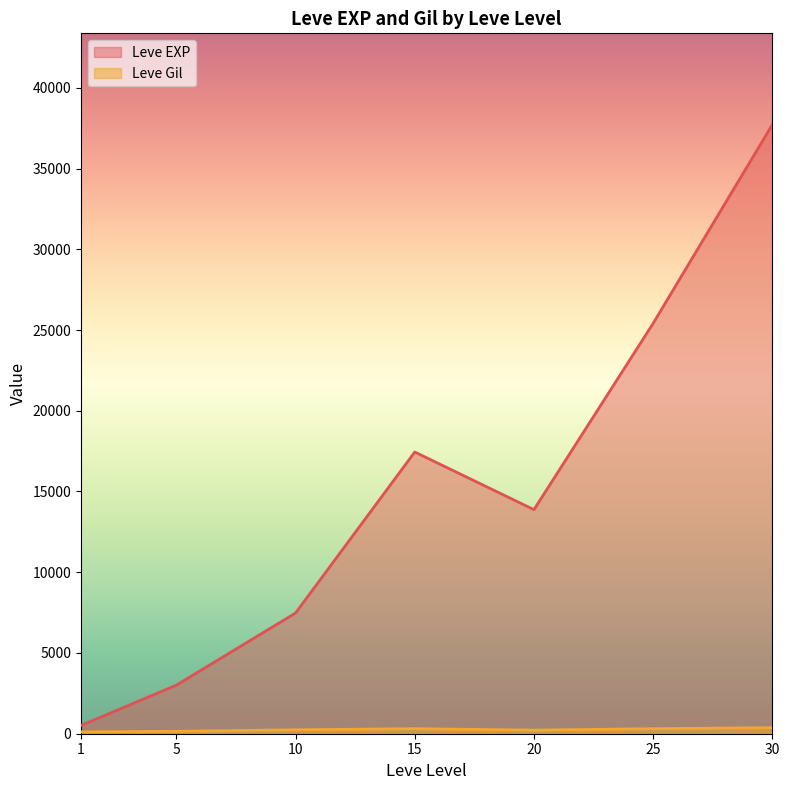

What are all the series names shown in the legend?

Leve EXP, Leve Gil